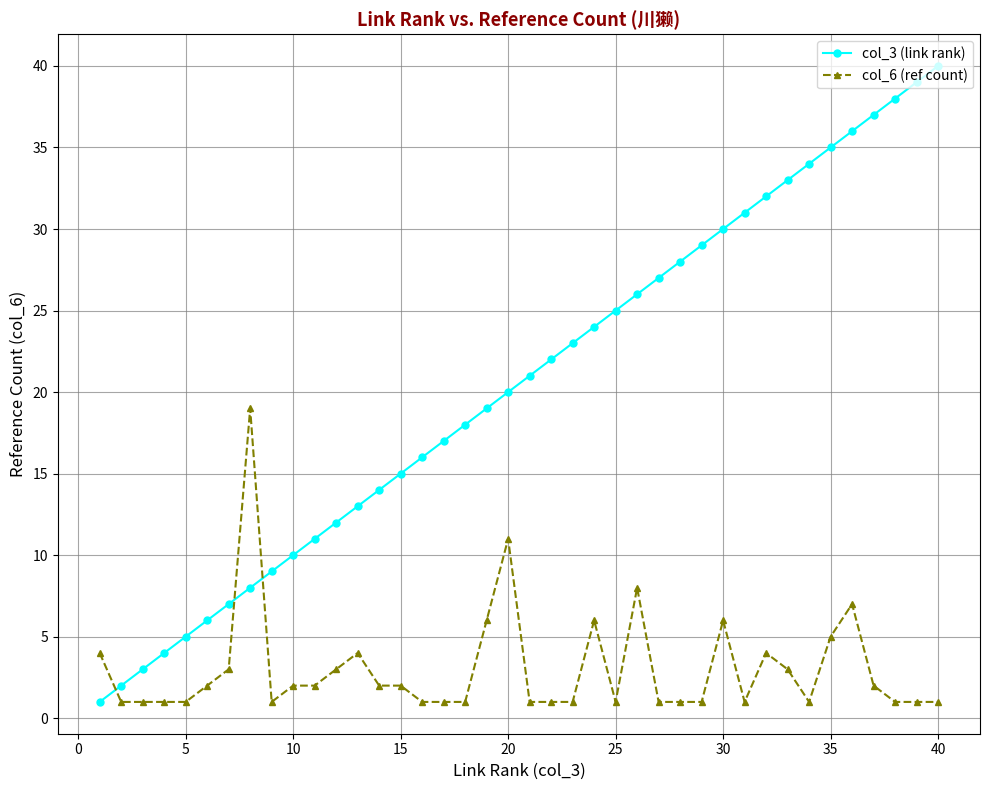

True or false: col_3 (link rank) and col_6 (ref count) cross at least once.

True